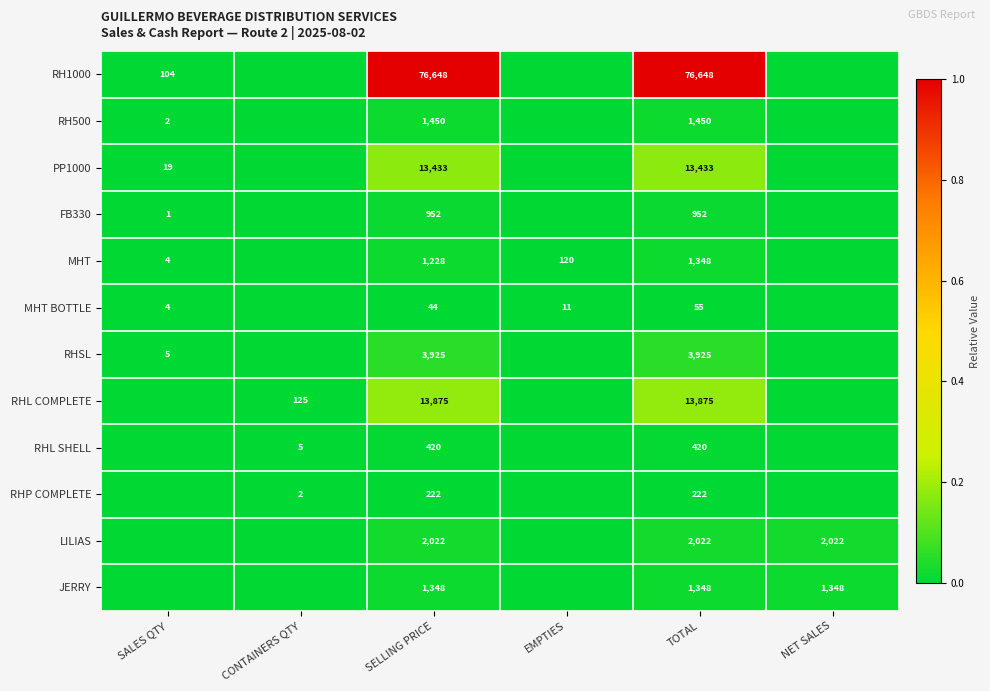

Is the value of RHL SHELL at TOTAL greater than the value of JERRY at SELLING PRICE?

No